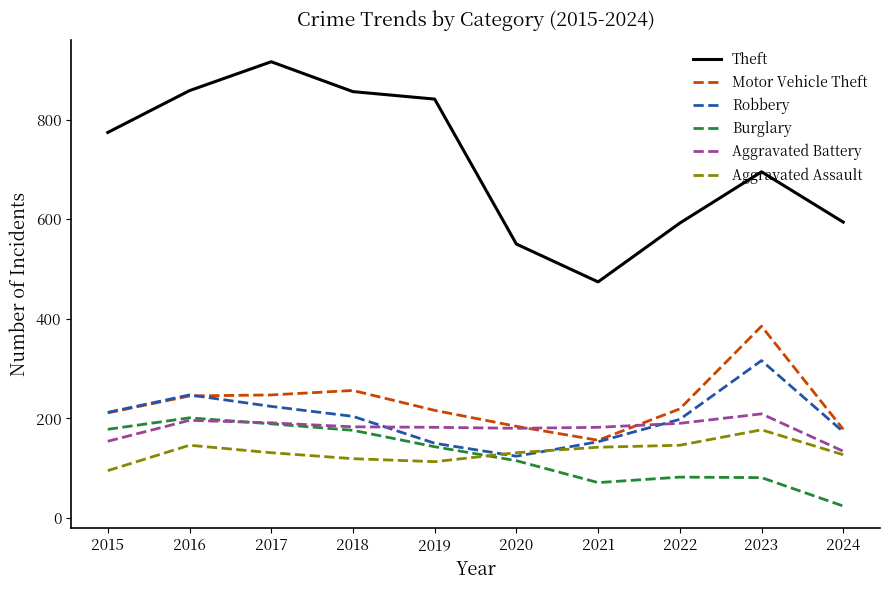

Which series changed the most between 2015 and 2024?

Theft